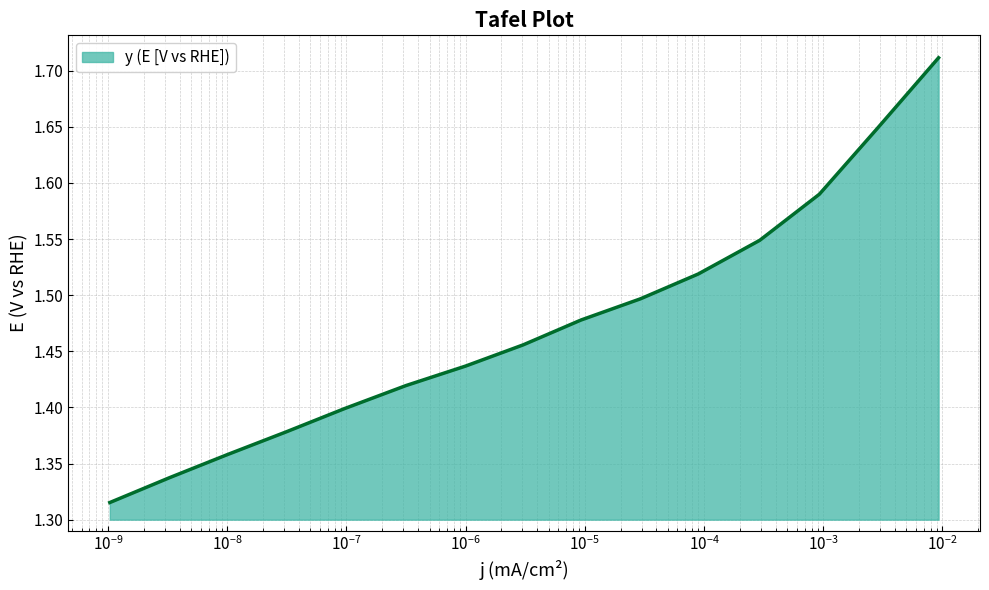

What is the difference between the maximum and minimum values?

0.4